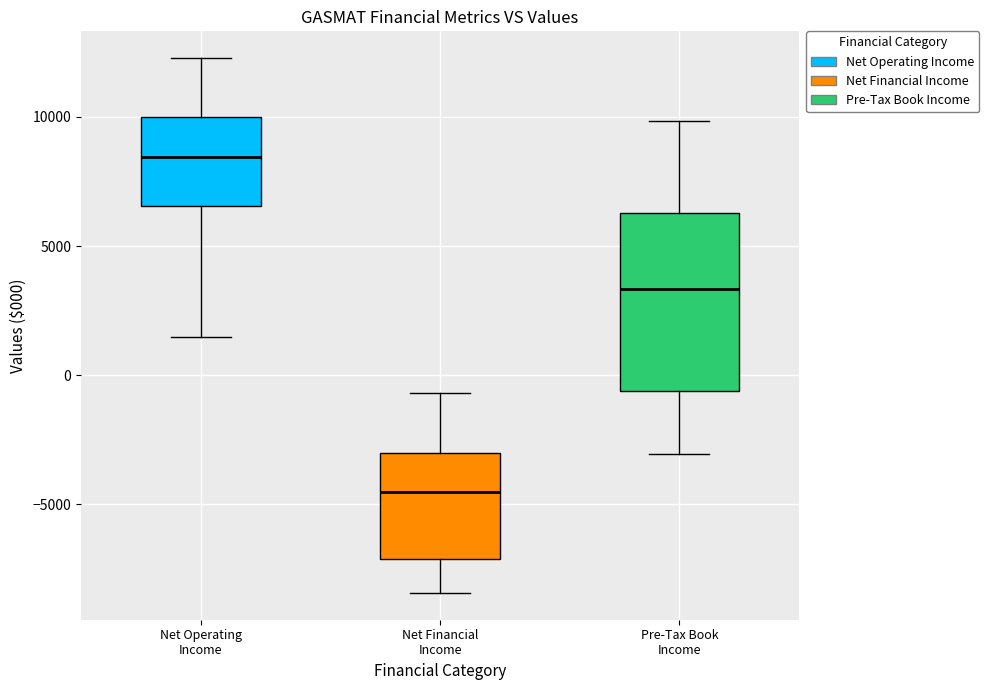

Which box is the tallest, from its lower edge to its upper edge?

Pre-Tax Book Income